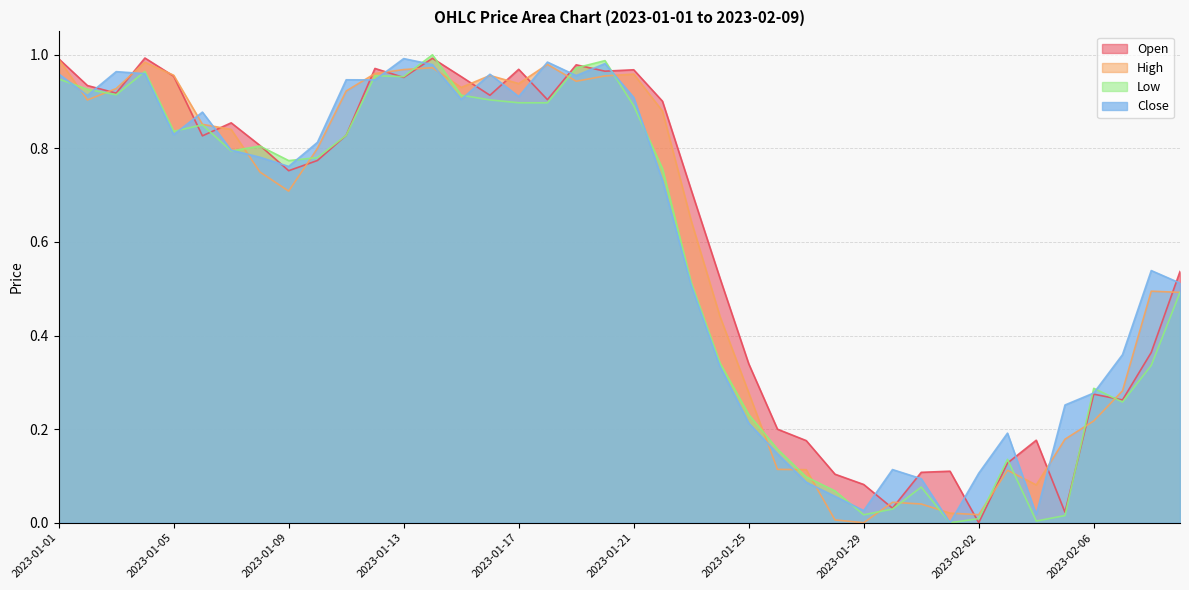

How many categories are shown in the chart?

40